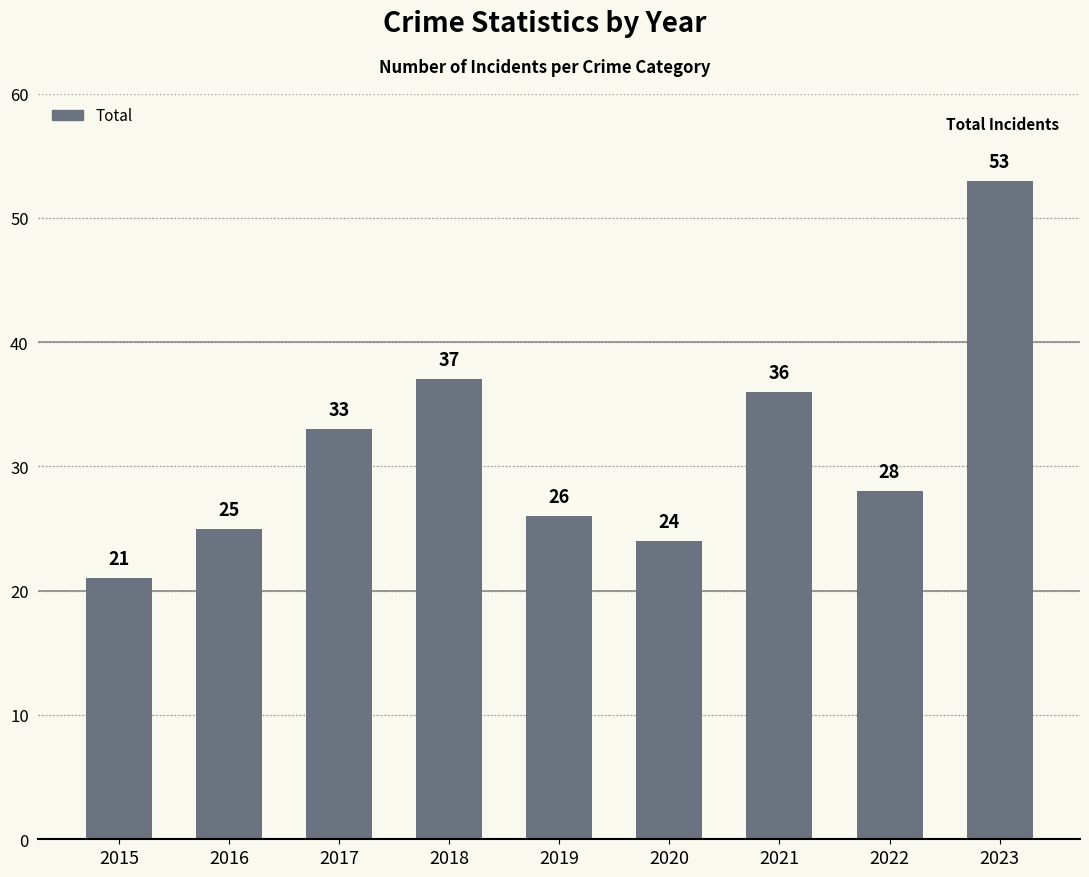

What is the maximum value shown in the chart?

53